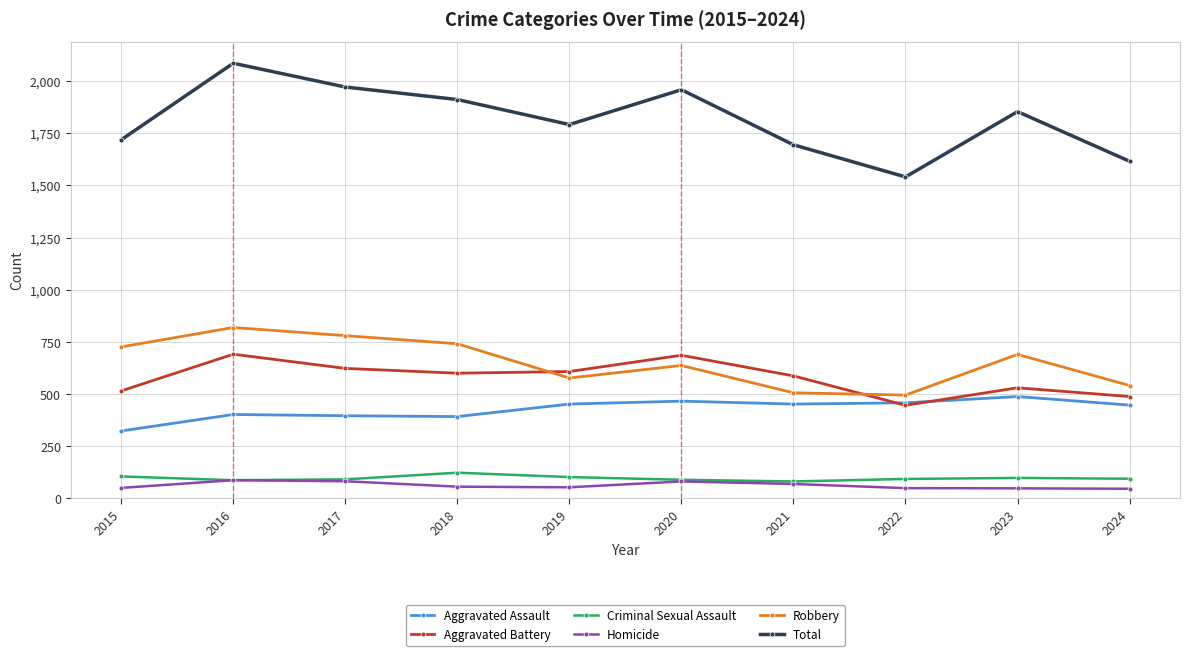

True or false: Homicide and Aggravated Battery cross at least once.

False